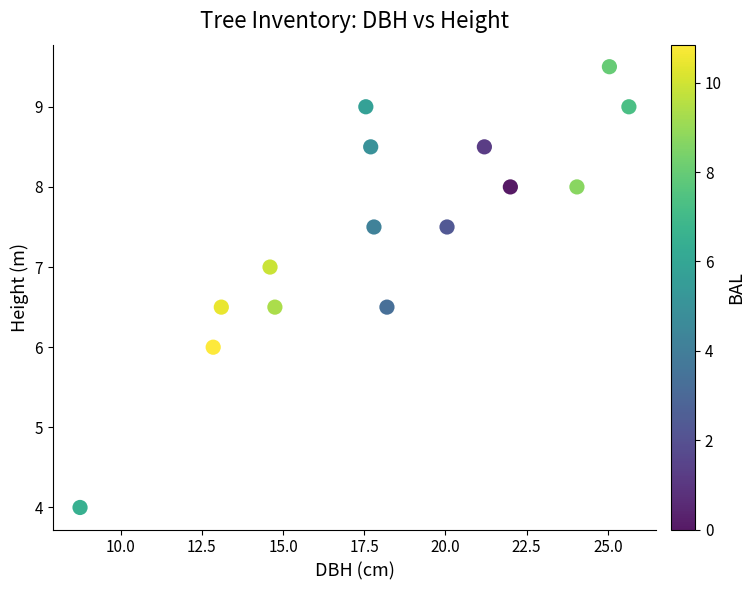

What is the range of Y values (max minus min)?

5.5